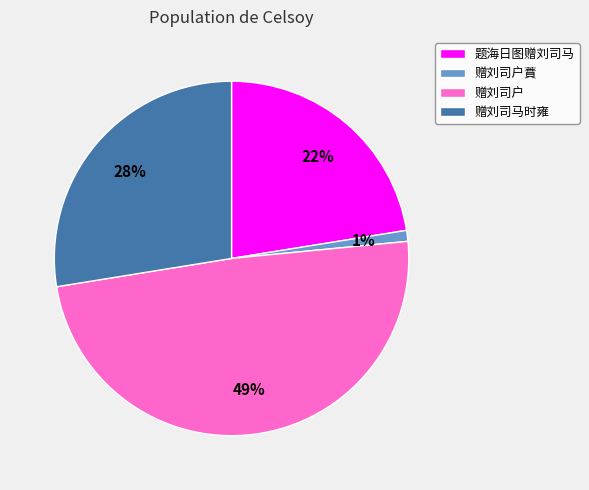

Is the sum of 赠刘司户蕡 and 赠刘司马时雍 greater than half?

No